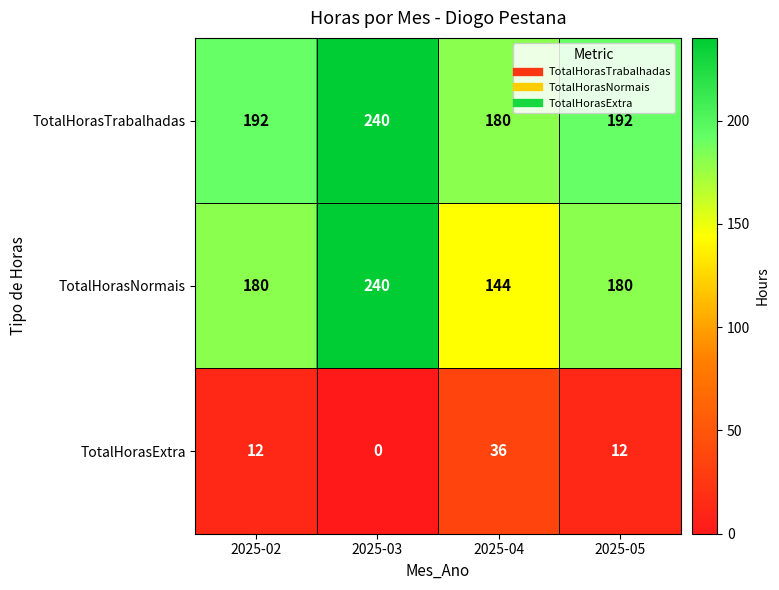

Reading left to right, extract all data points from this chart.

TotalHorasTrabalhadas: 2025-02=192	2025-03=240	2025-04=180	2025-05=192
TotalHorasNormais: 2025-02=180	2025-03=240	2025-04=144	2025-05=180
TotalHorasExtra: 2025-02=12	2025-03=0	2025-04=36	2025-05=12